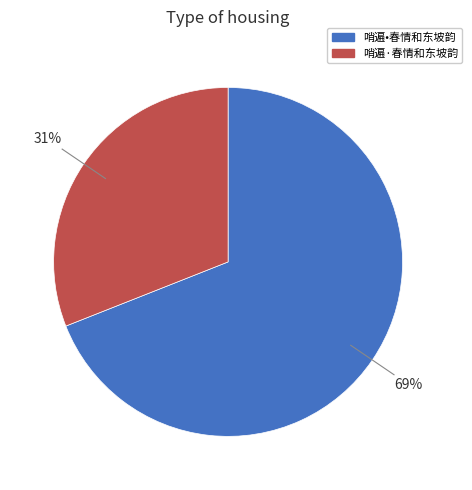

Is there any slice that represents more than half of the pie?

Yes